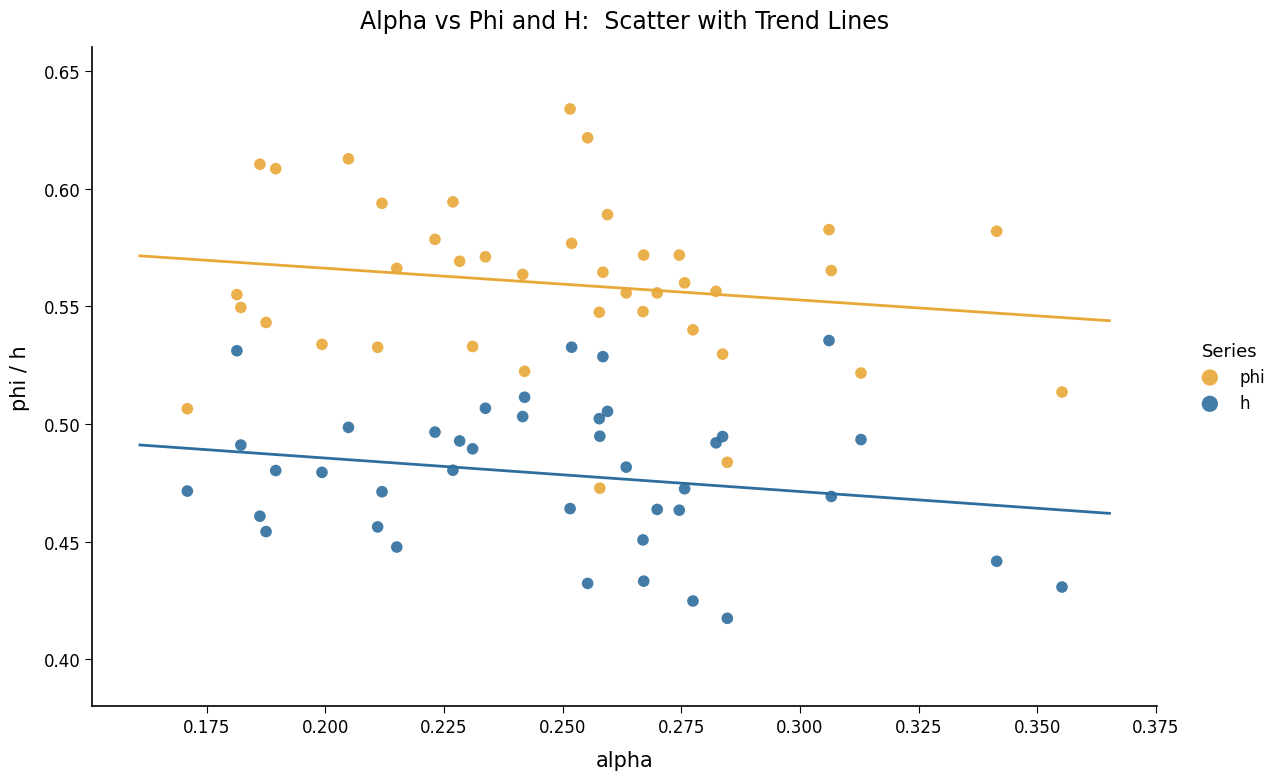

Which series contains the lowest Y value?

h